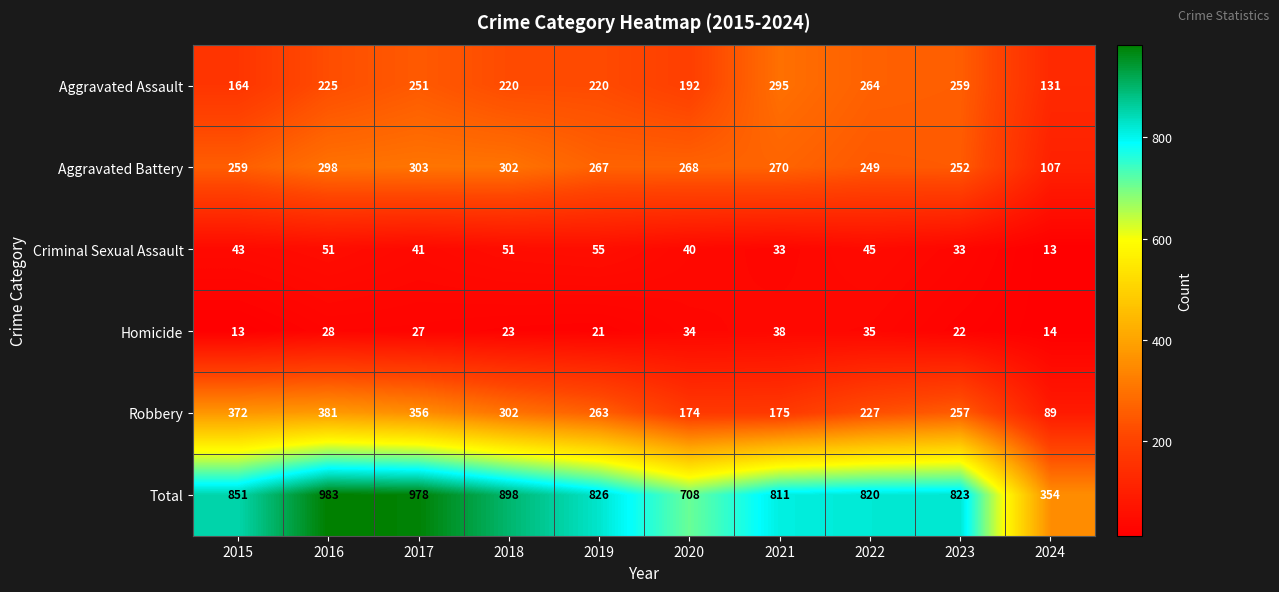

What is the sum of all Criminal Sexual Assault values?

405